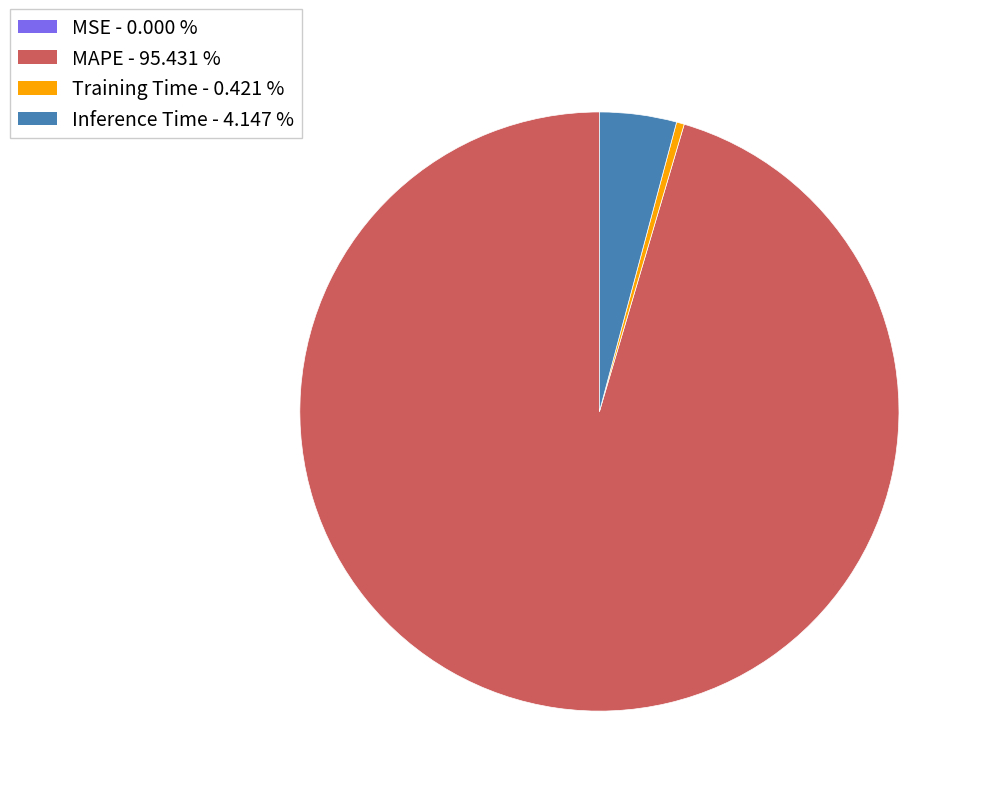

Is there any slice that represents more than half of the pie?

Yes